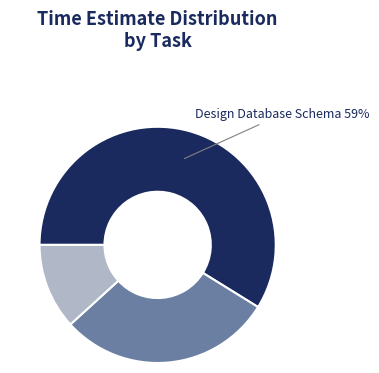

Does any single category account for the majority?

Yes